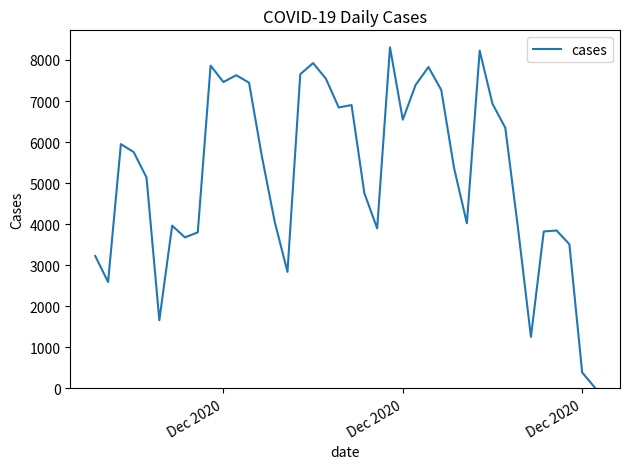

What is the difference between the maximum and minimum values?

8294